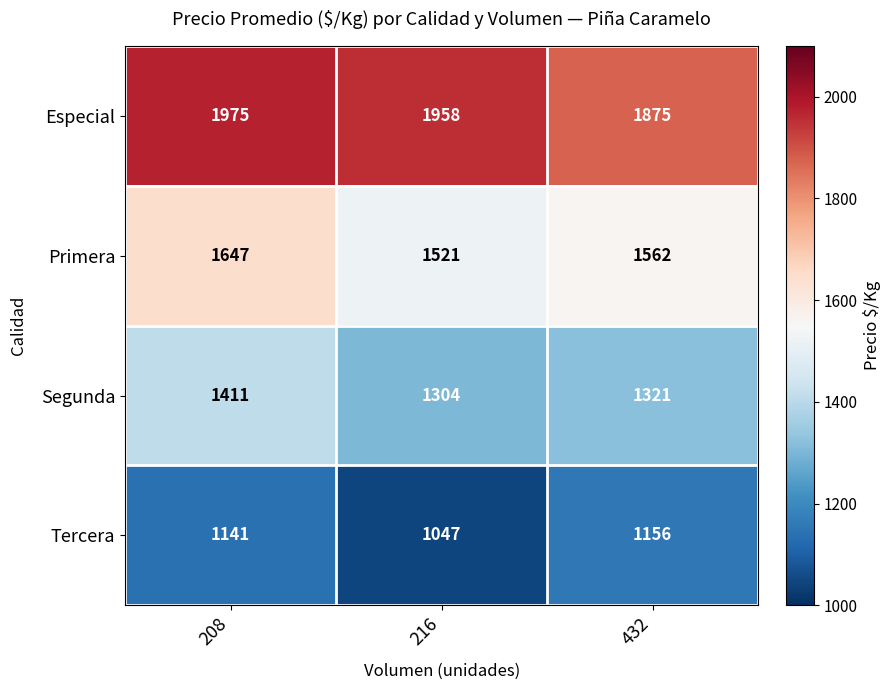

At how many categories does at least one series exceed 1927?

2